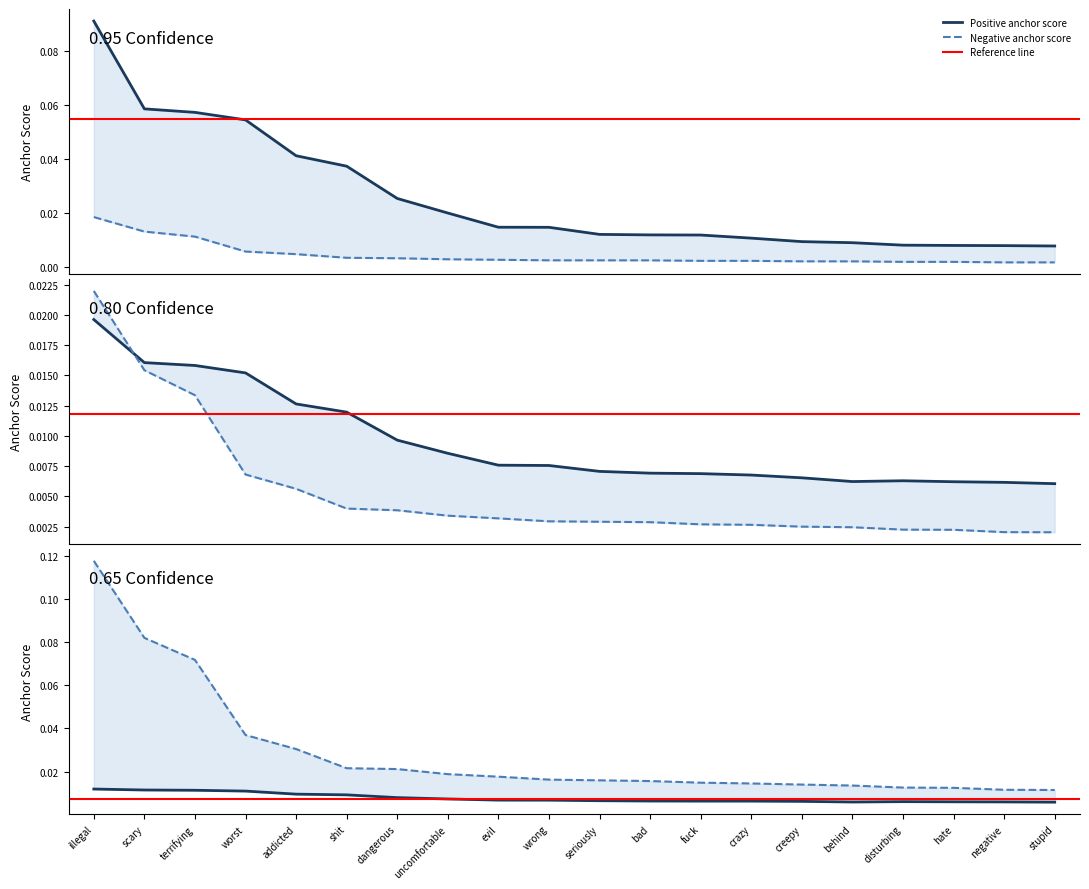

What is the total value across all series at scary?

0.2